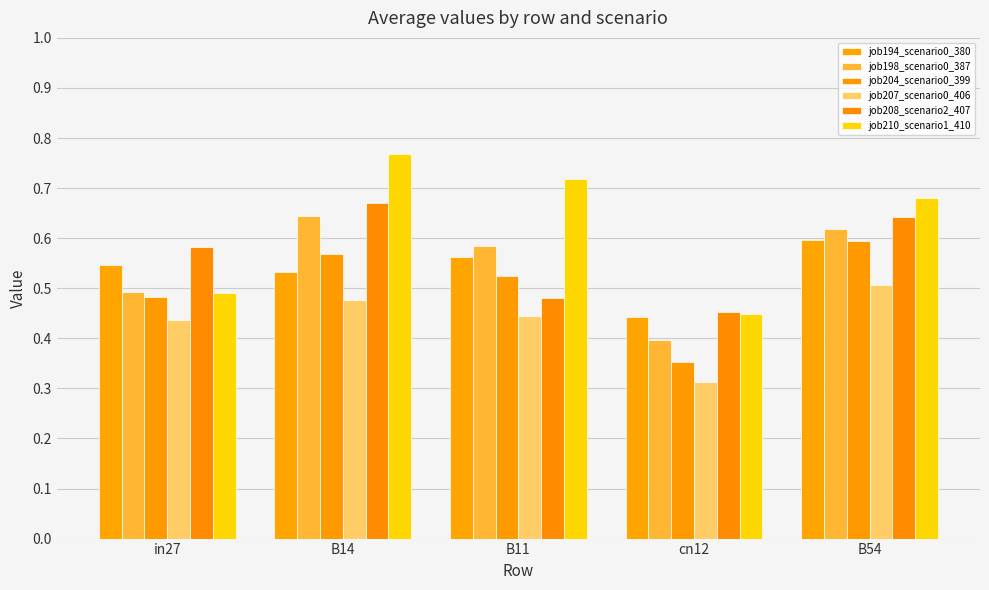

The job204_scenario0_399 series shows 0.3 at B11. True or false?

False